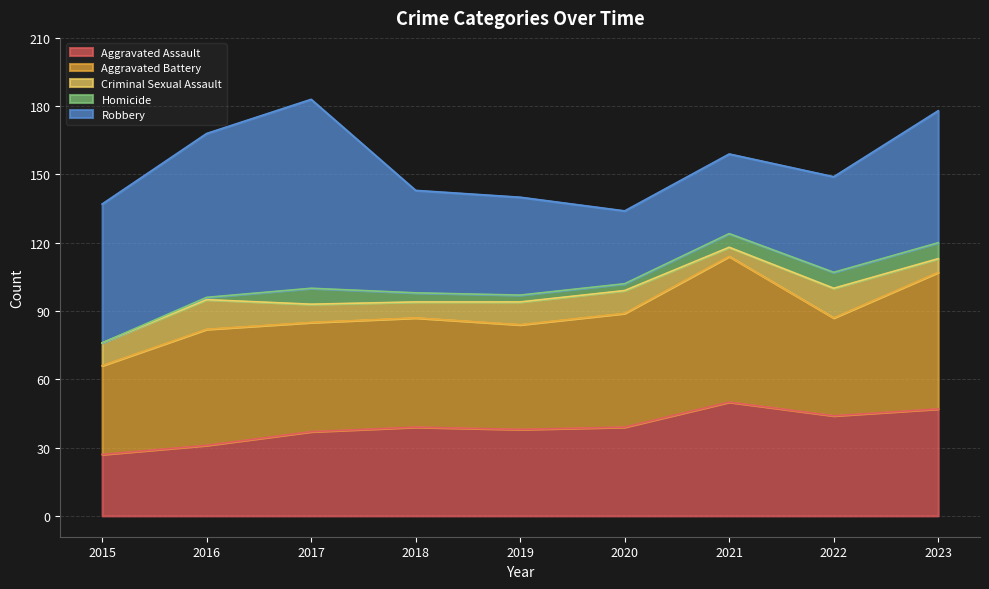

The Aggravated Assault series shows 50 at 2021. True or false?

True